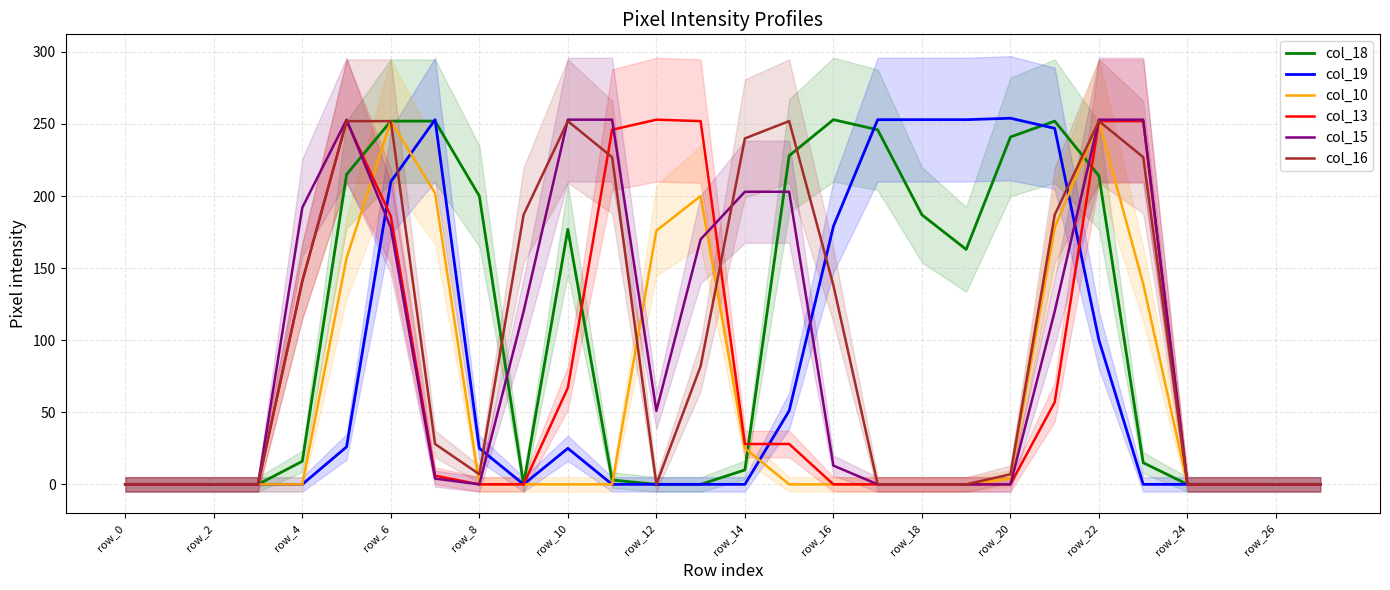

Count the number of categories in the chart.

28